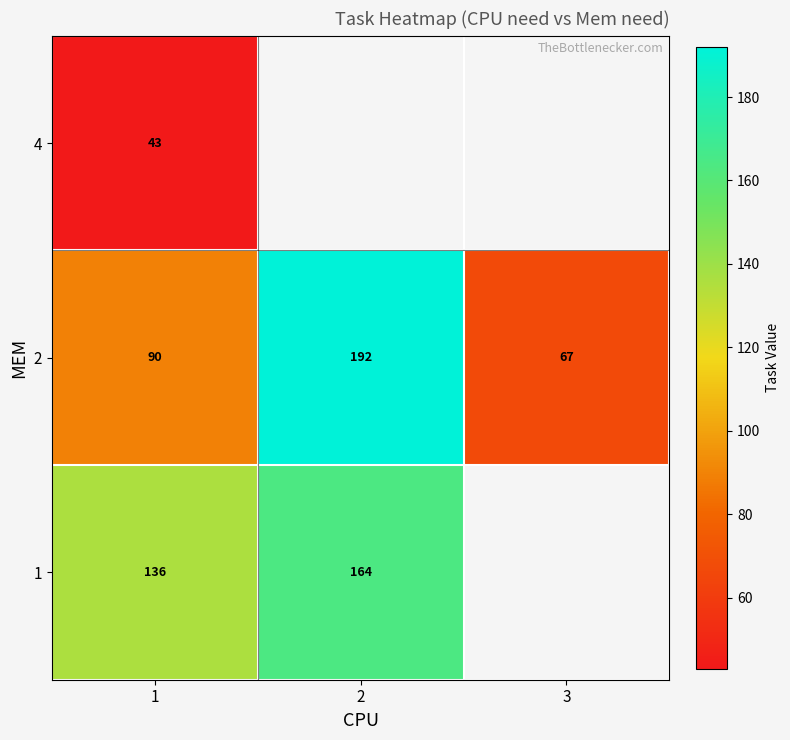

Between 3 and 1, which is larger?

1